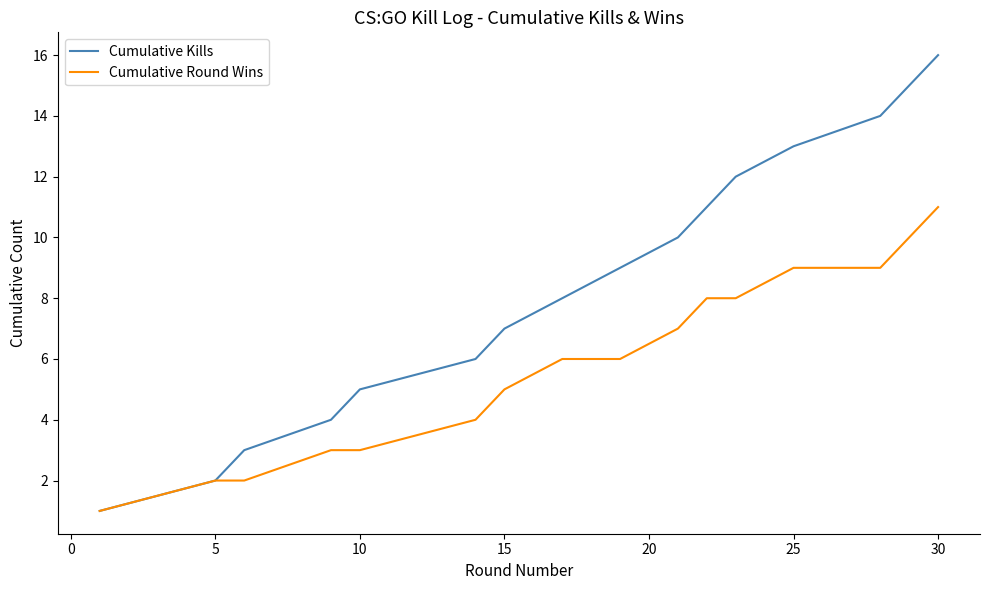

What is the sum of all Cumulative Round Wins values?

94